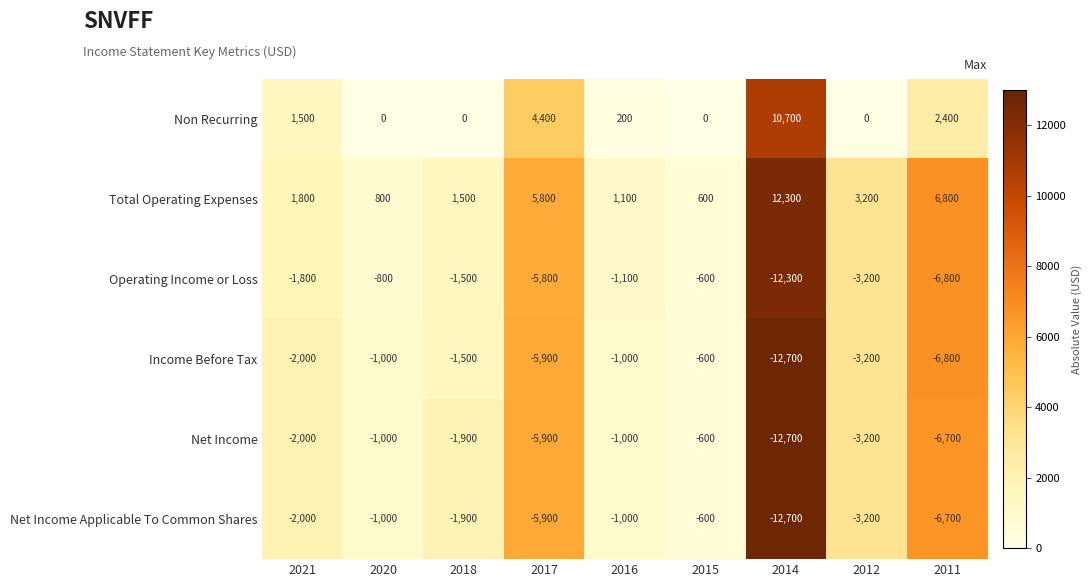

What is the average value of the Net Income Applicable To Common Shares series?

-3889